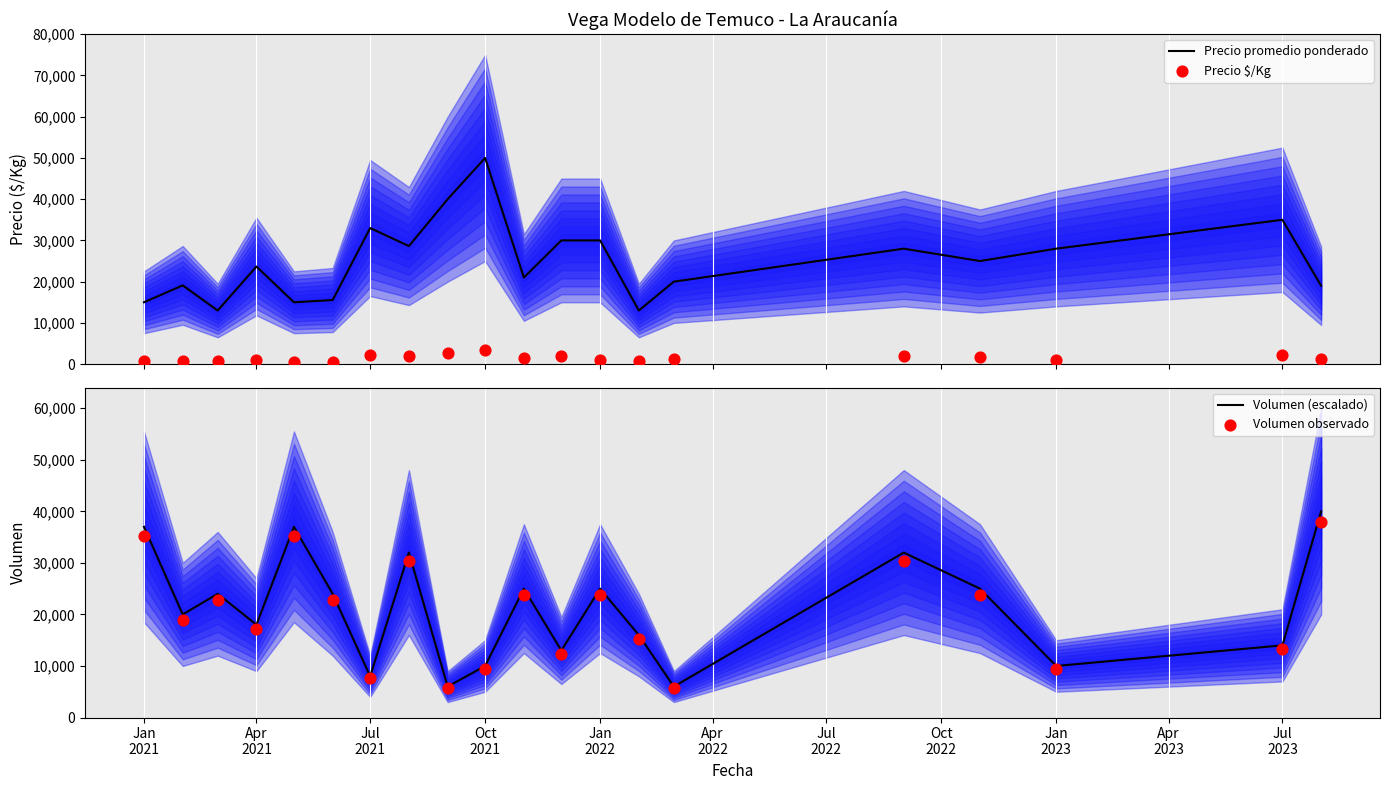

Which series has the widest spread of Y values?

Precio promedio ponderado